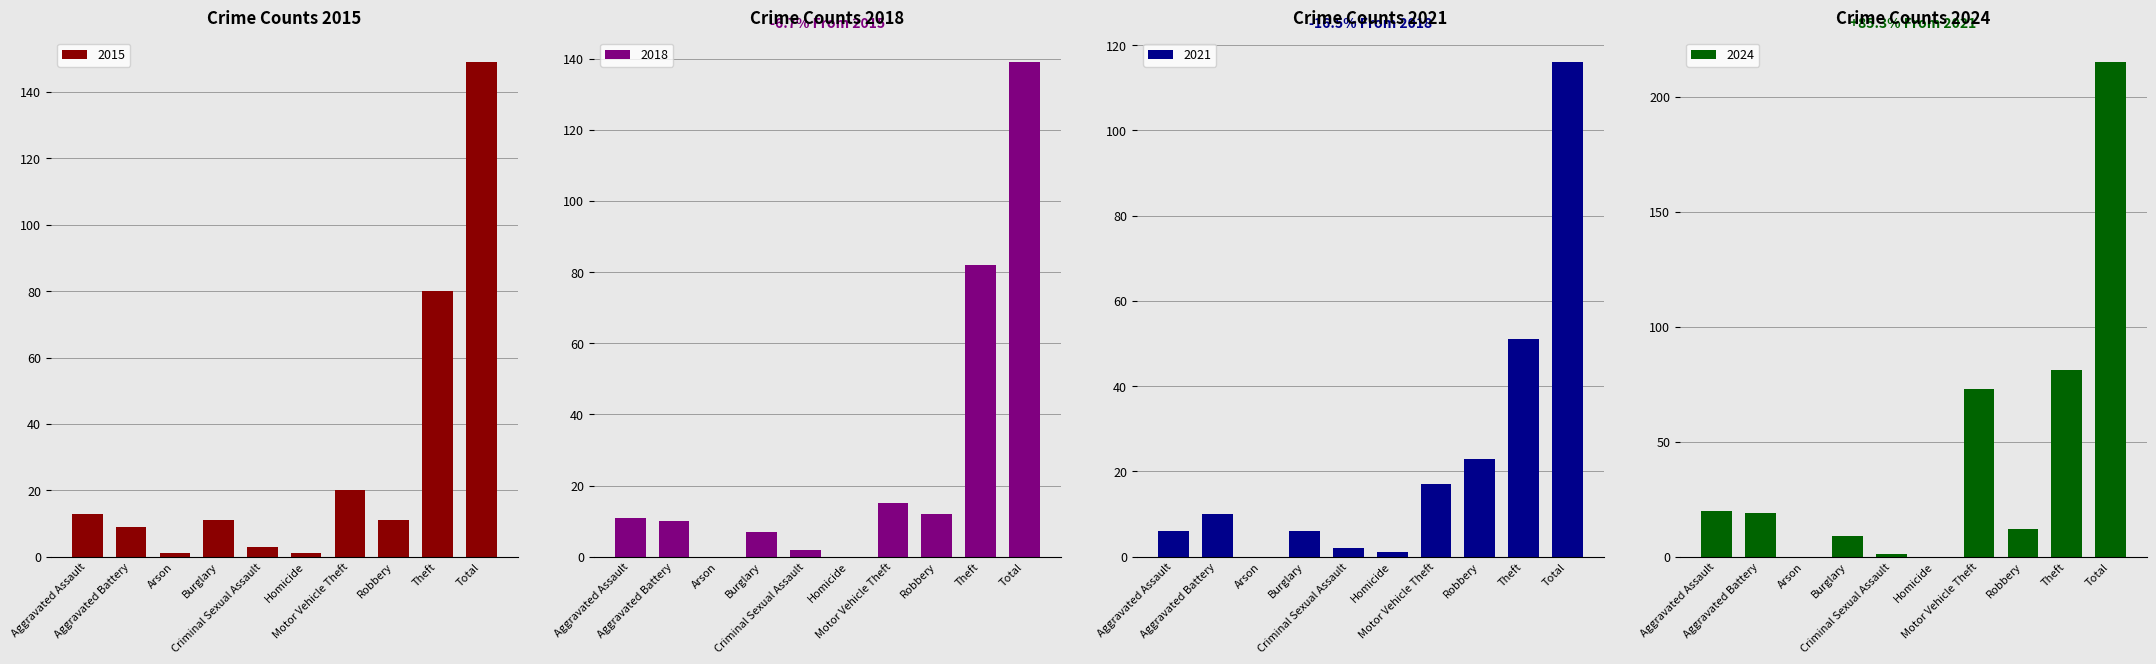

Does the chart contain any negative values?

No